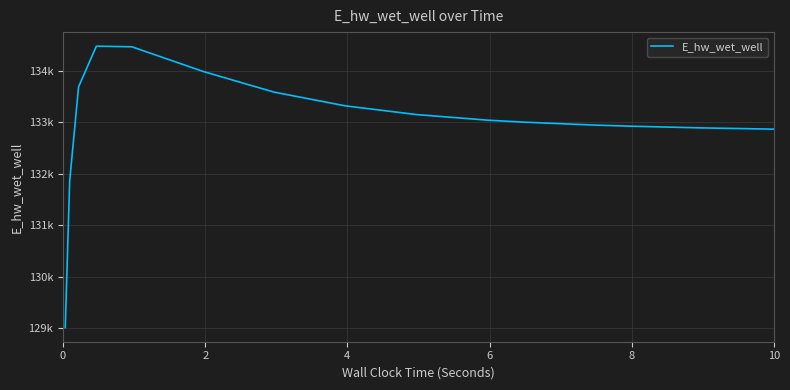

What is the value of the 4th point from the left?

134477.2